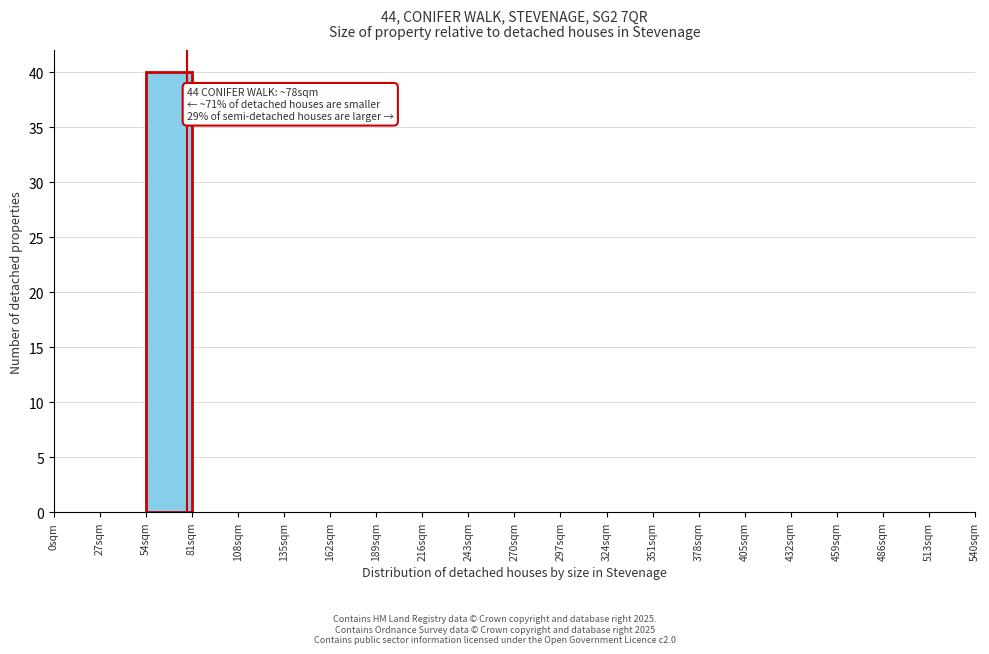

Which range on the x-axis has the tallest bar?

54 to 81